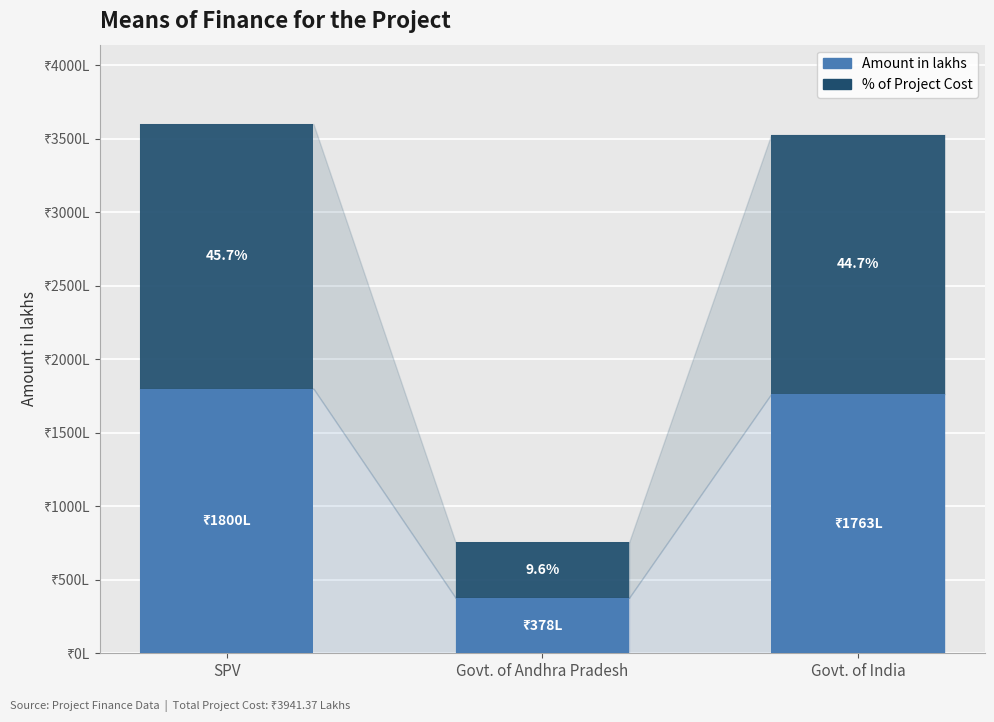

Which has a higher value, SPV or Govt. of Andhra Pradesh?

SPV